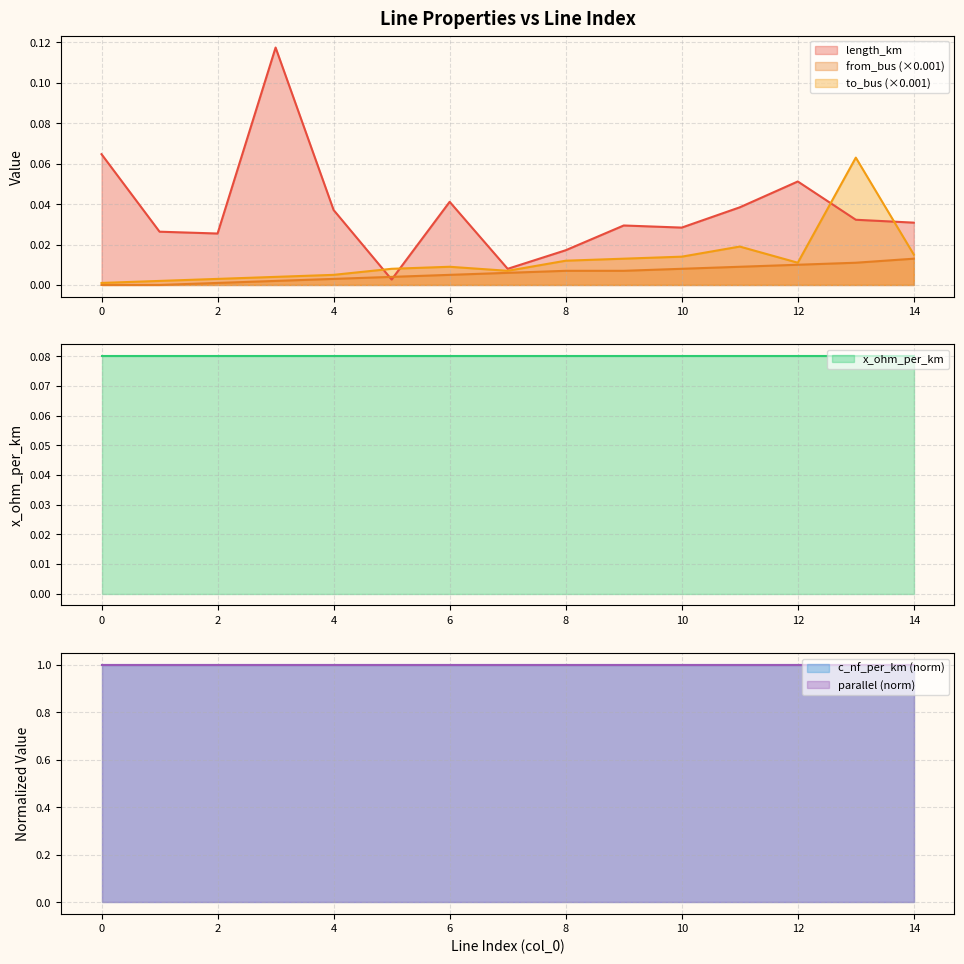

How many interior local peaks does the length_km series have?

4